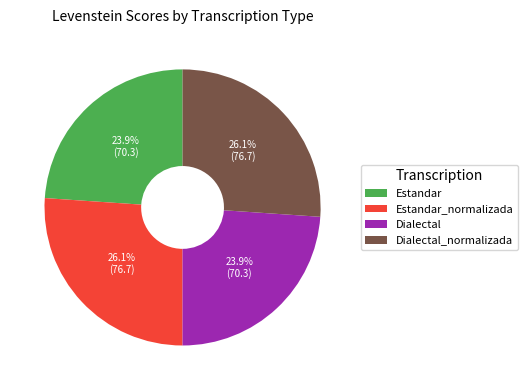

The Estandar_normalizada slice represents 40% of the pie. True or false?

False